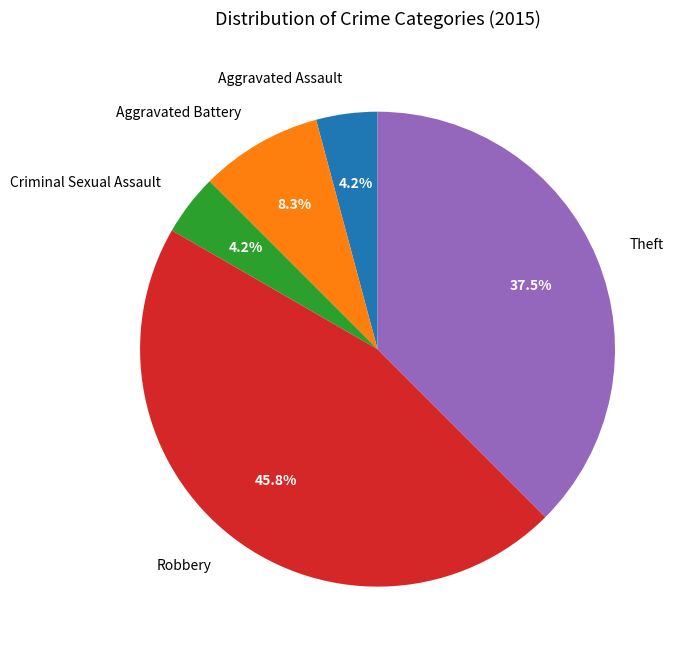

Count the number of slices in the pie.

5